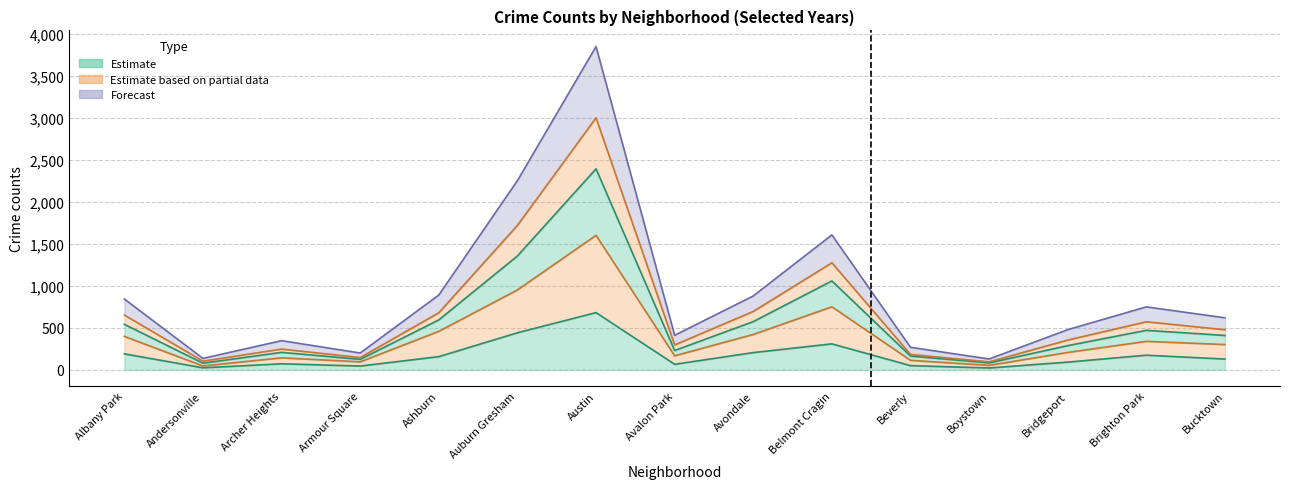

At which category is the sum across all series the highest?

Austin